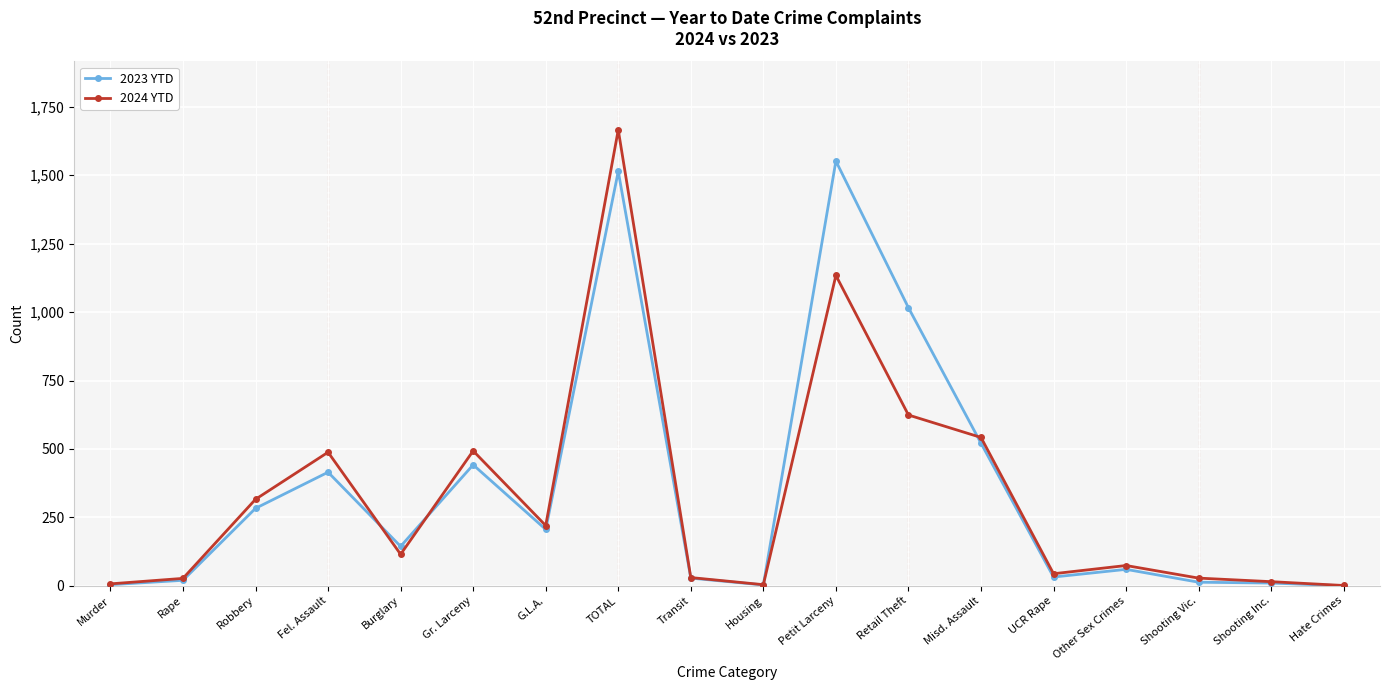

Rank the series by their maximum value, from highest to lowest.

2024 YTD, 2023 YTD